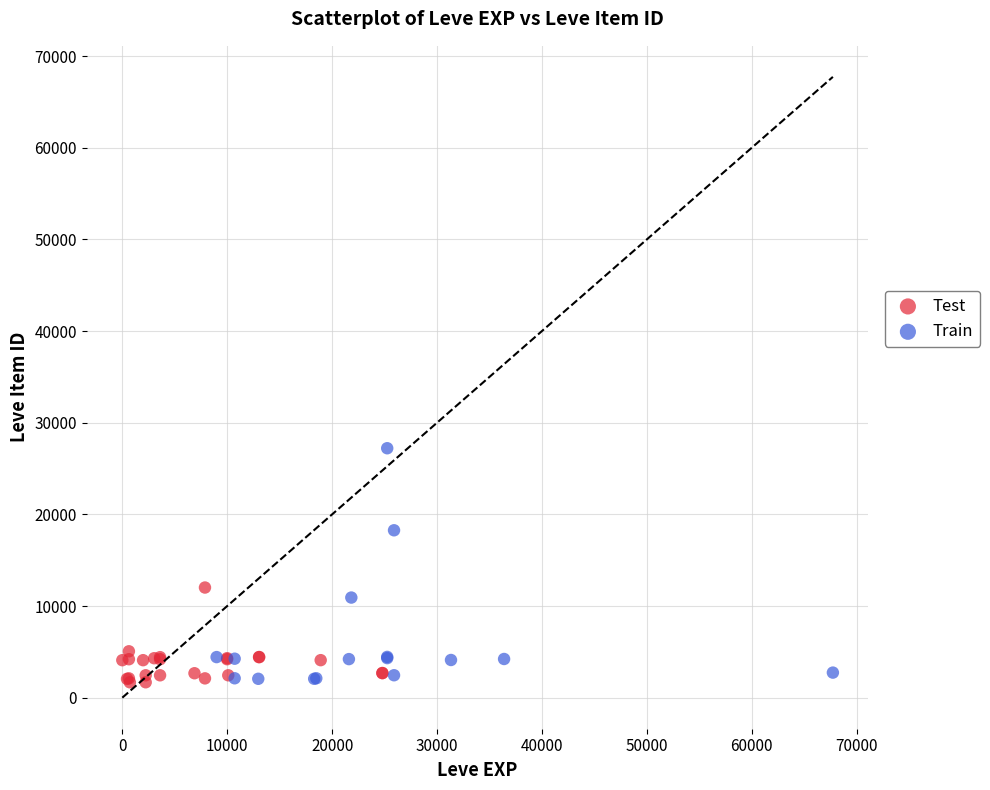

Which series has the widest spread of Y values?

Train